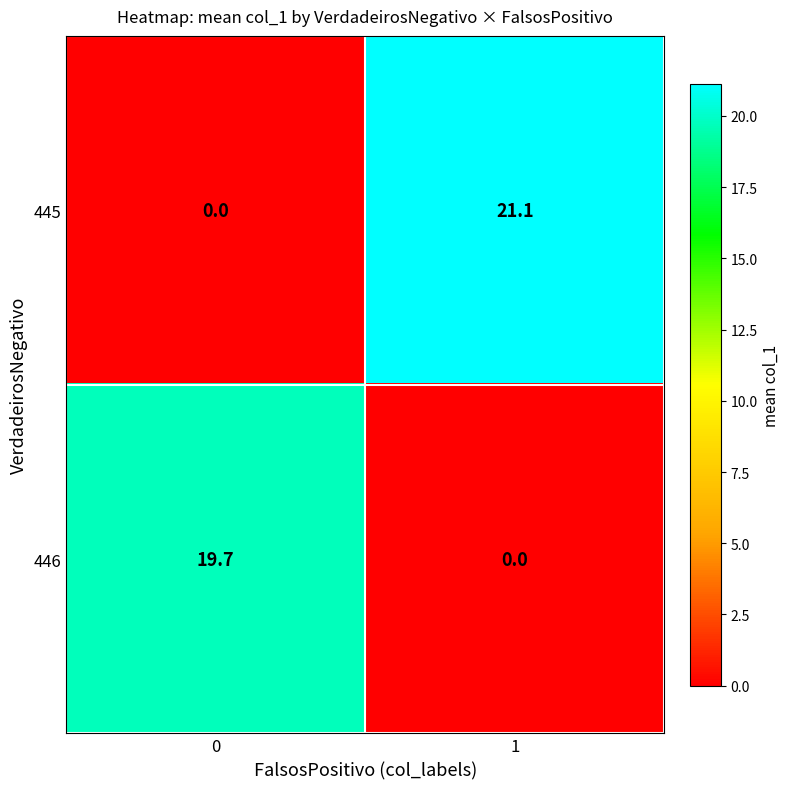

What is the total value across all series at 0?

19.7